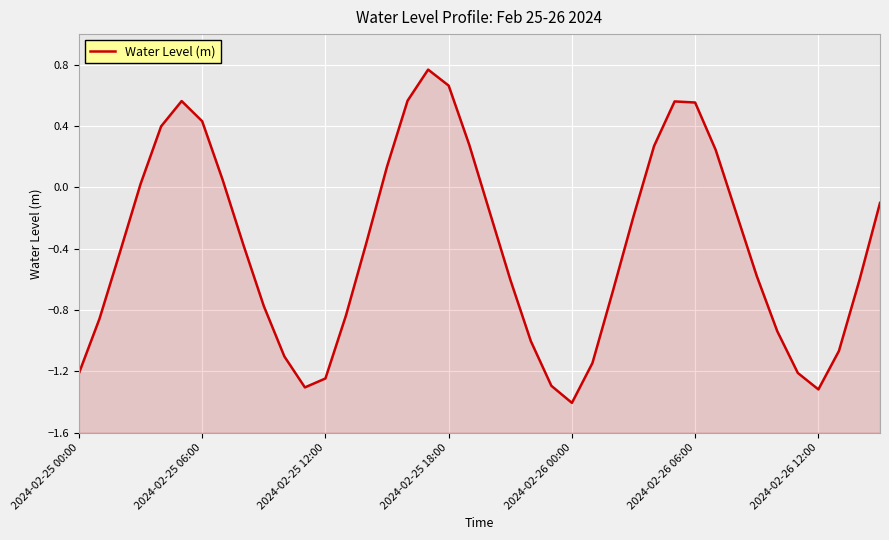

Does the chart display data point markers on the line(s)?

No